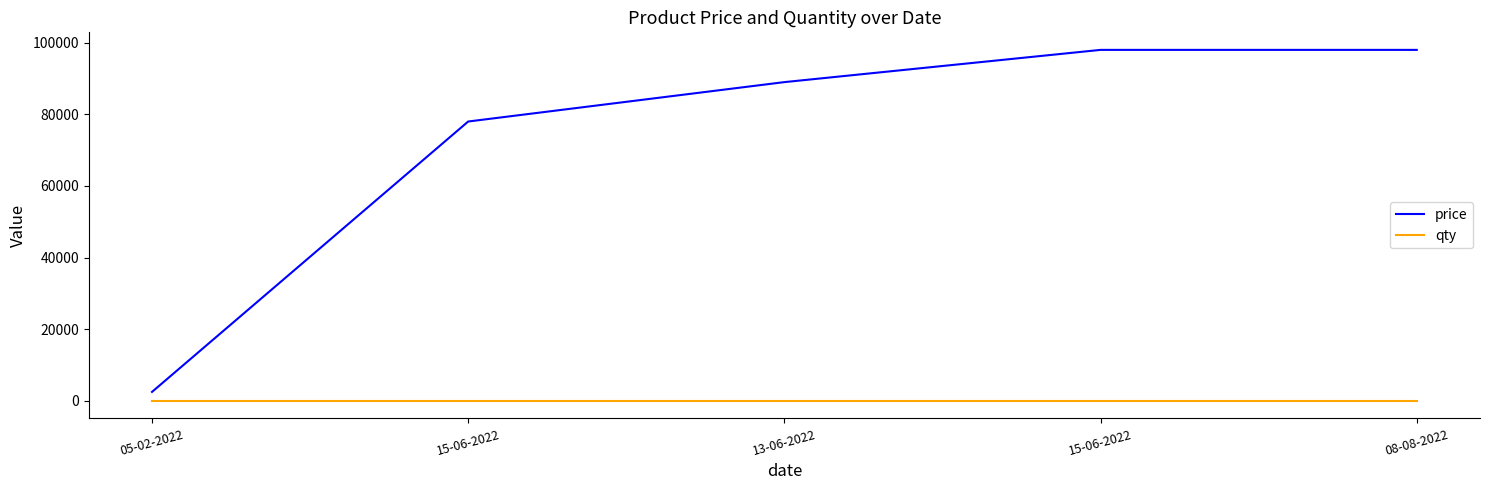

What are all the series names shown in the legend?

price, qty